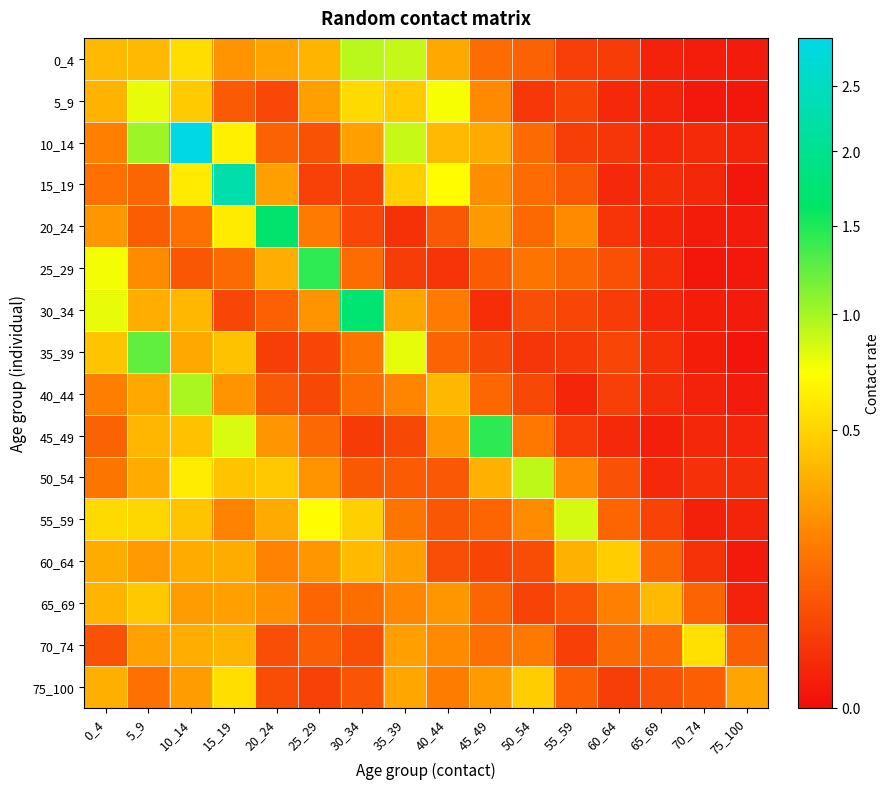

Rank the series by their maximum value, from lowest to highest.

65_69, 60_64, 75_100, 70_74, 5_9, 55_59, 50_54, 0_4, 40_44, 35_39, 25_29, 45_49, 20_24, 30_34, 15_19, 10_14